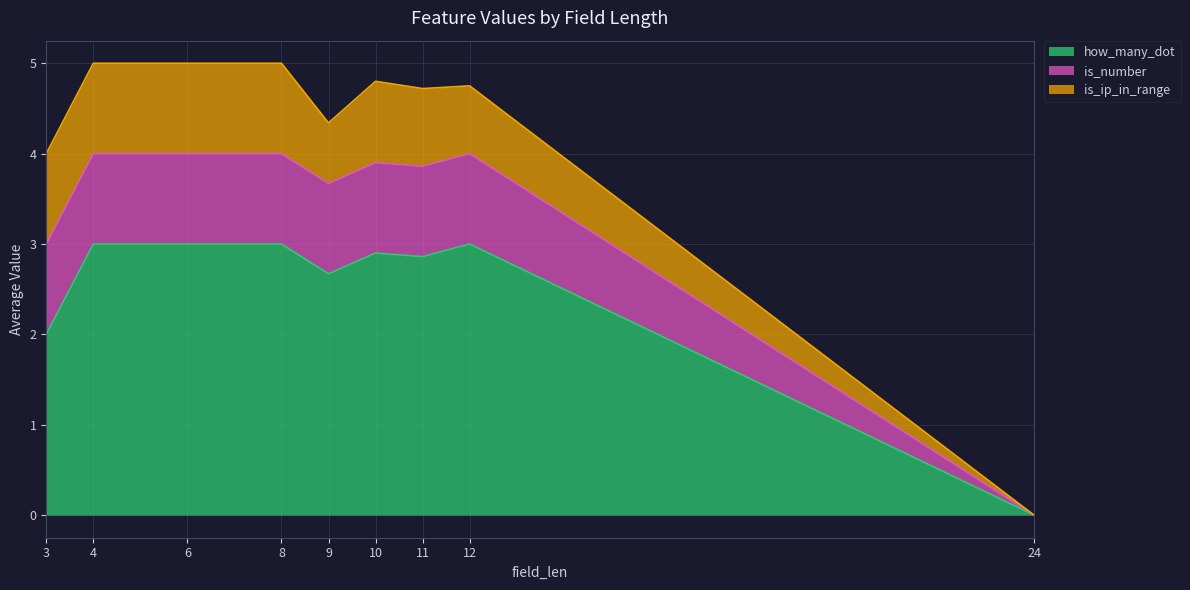

How many positive values does the is_ip_in_range series have?

8